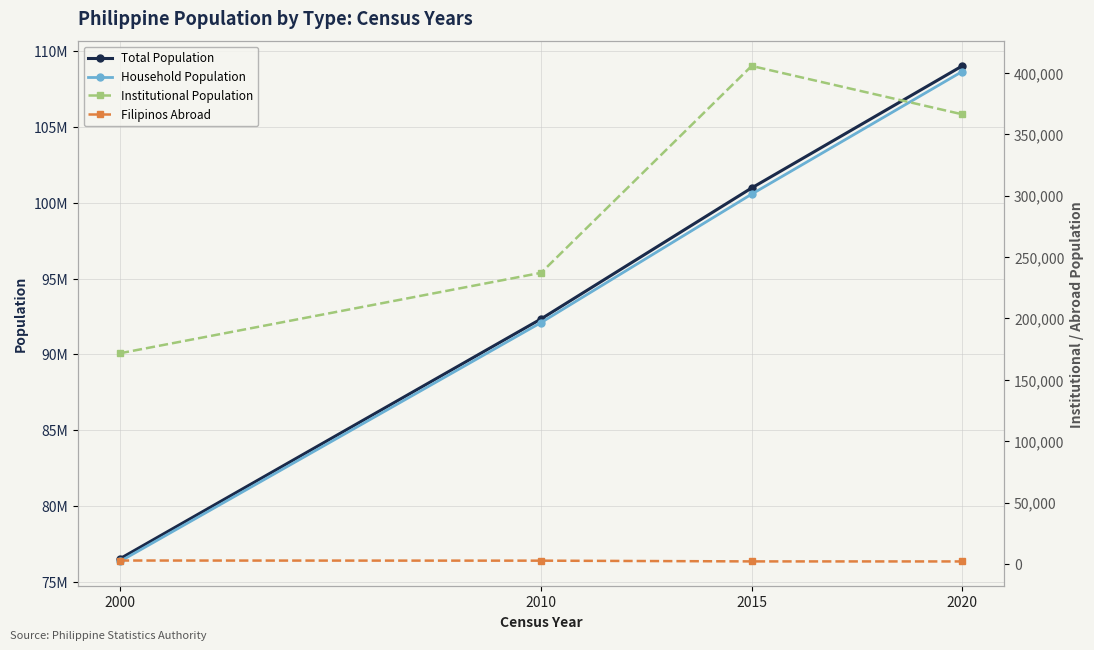

Rank the categories by Household Population value from lowest to highest.

2000, 2010, 2015, 2020